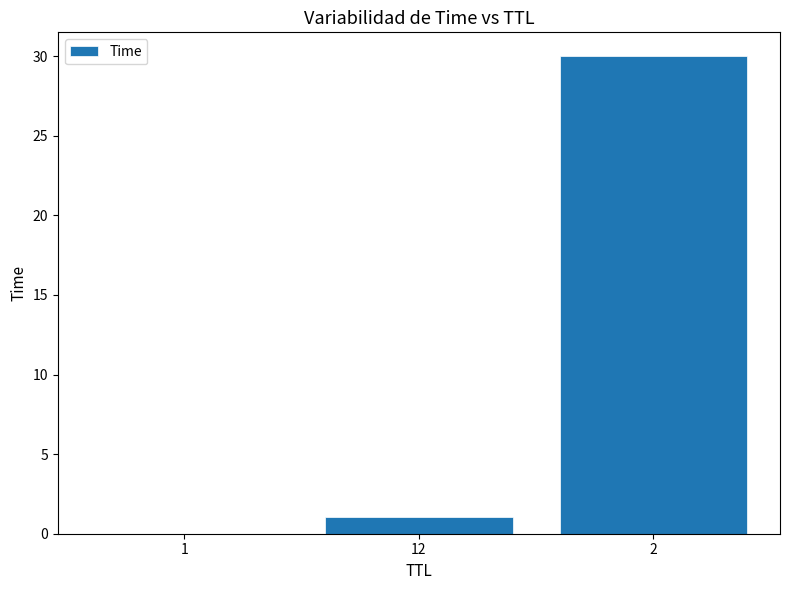

What is the change in value from 1 to 2?

+30.0